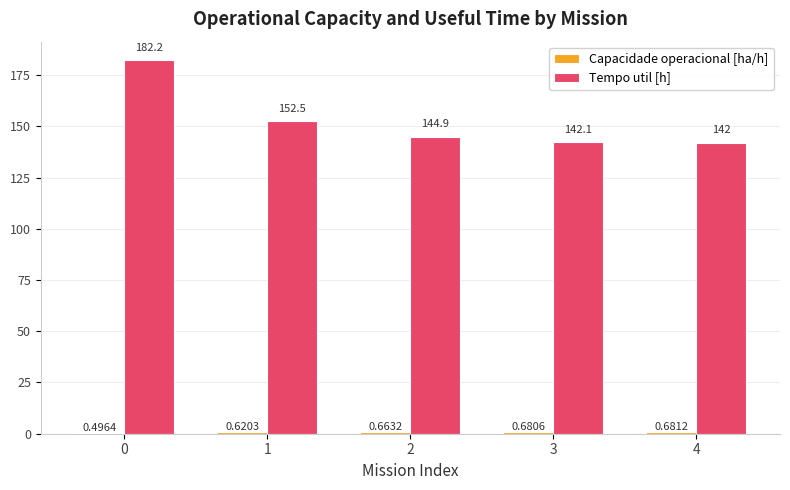

Are the bars horizontal?

No